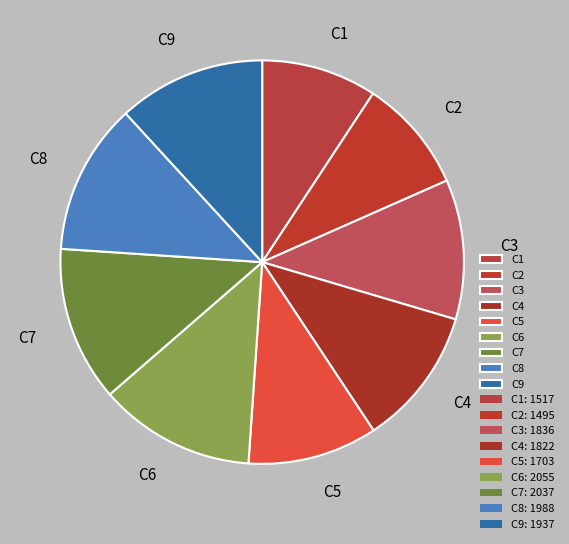

Is it true that C4 is 11% of the pie?

True